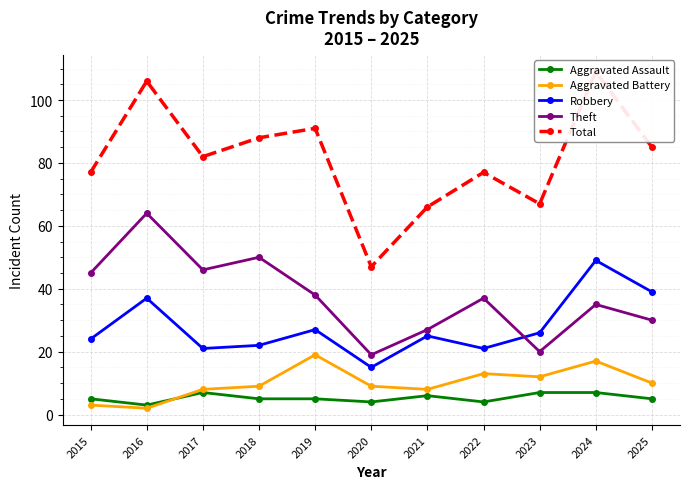

Where is the first local minimum for Total?

2017